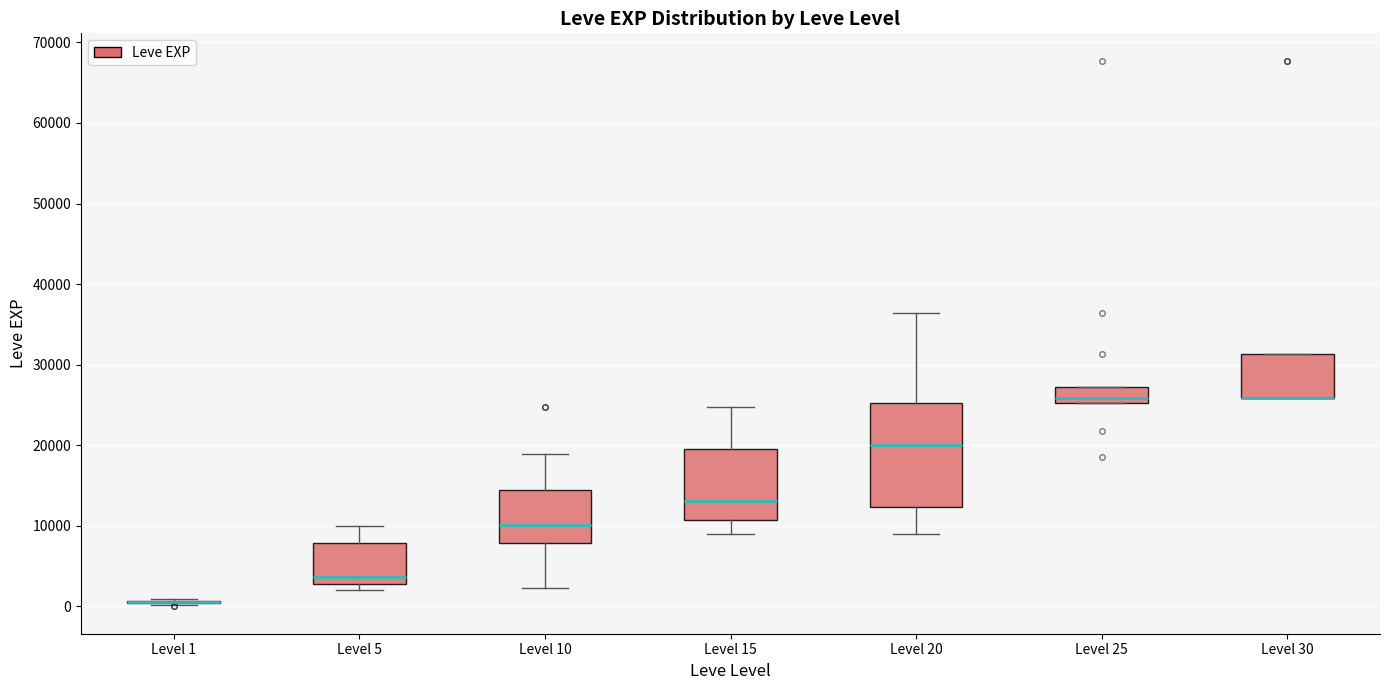

Reading left to right, read every box against the y-axis: the position of its median line, the range the box covers, and the ends of its whiskers. The values are not printed on the chart, so give them approximately, as read against the axis.

Level 1: box collapsed to a line at 1000, whiskers 0 to 1000
Level 5: median 4000, box 3000 to 8000, whiskers 2000 to 10000
Level 10: median 10000, box 8000 to 15000, whiskers 2000 to 19000
Level 15: median 13000, box 11000 to 20000, whiskers 9000 to 25000
Level 20: median 20000, box 12000 to 25000, whiskers 9000 to 36000
Level 25: median 26000, box 25000 to 27000, whiskers 25000 to 27000
Level 30: median 26000 (drawn on the box's lower edge), box 26000 to 31000, whiskers 26000 to 31000